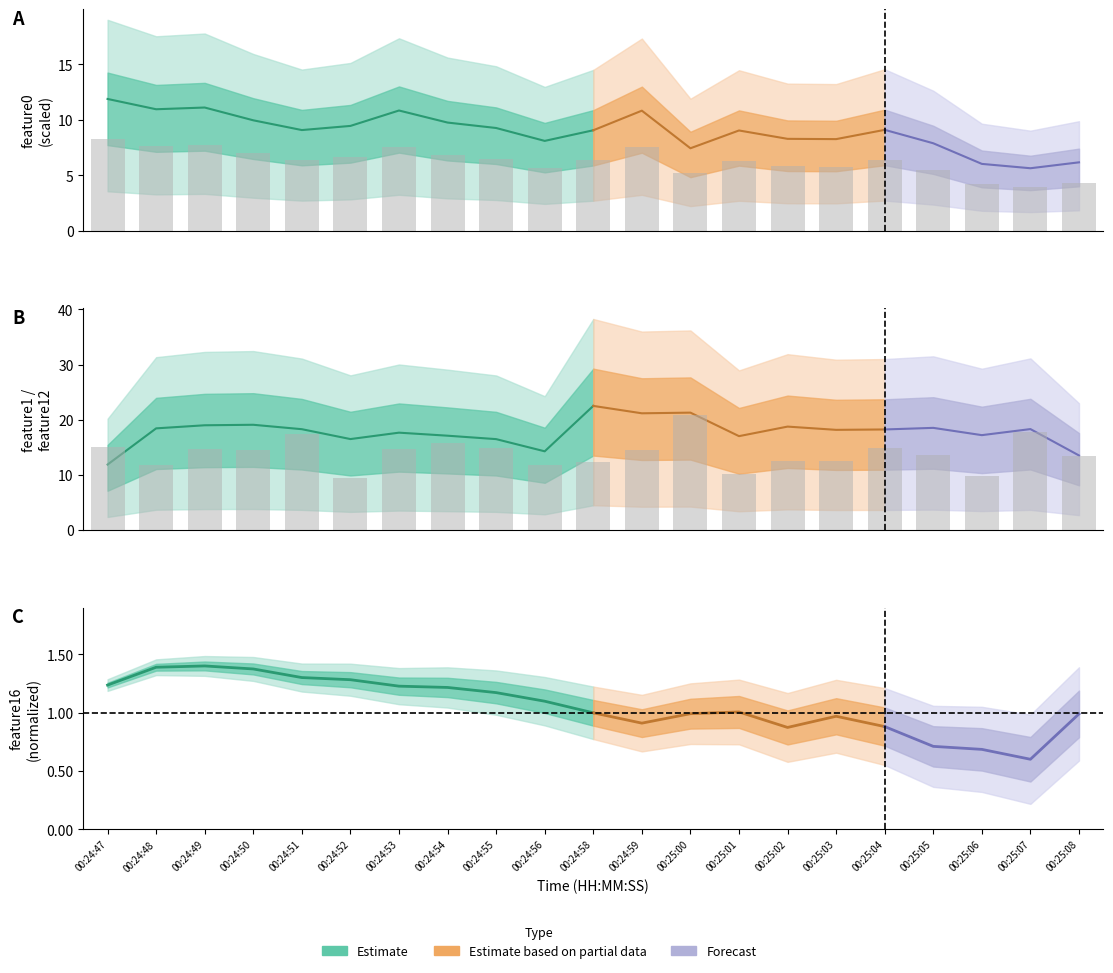

What is the sum of all feature0 values?

131.8